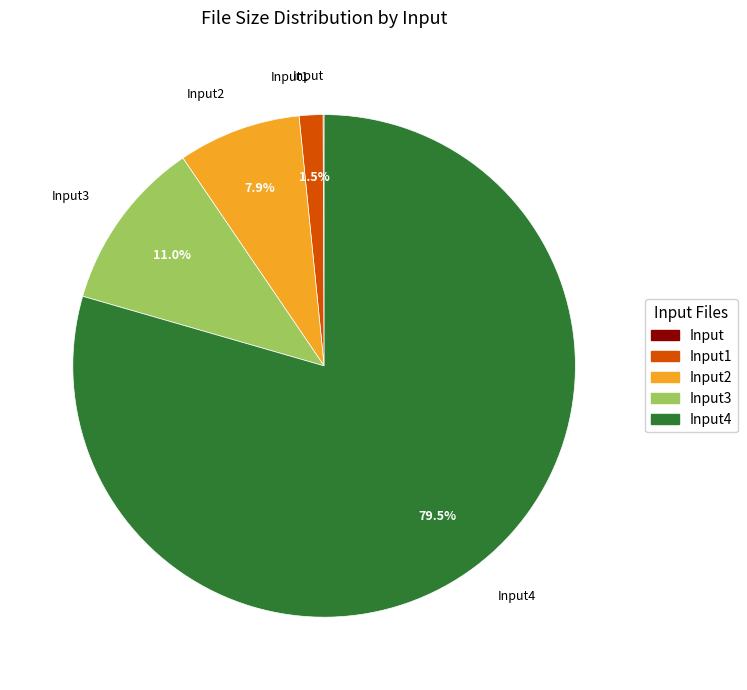

Is there any slice that represents more than half of the pie?

Yes